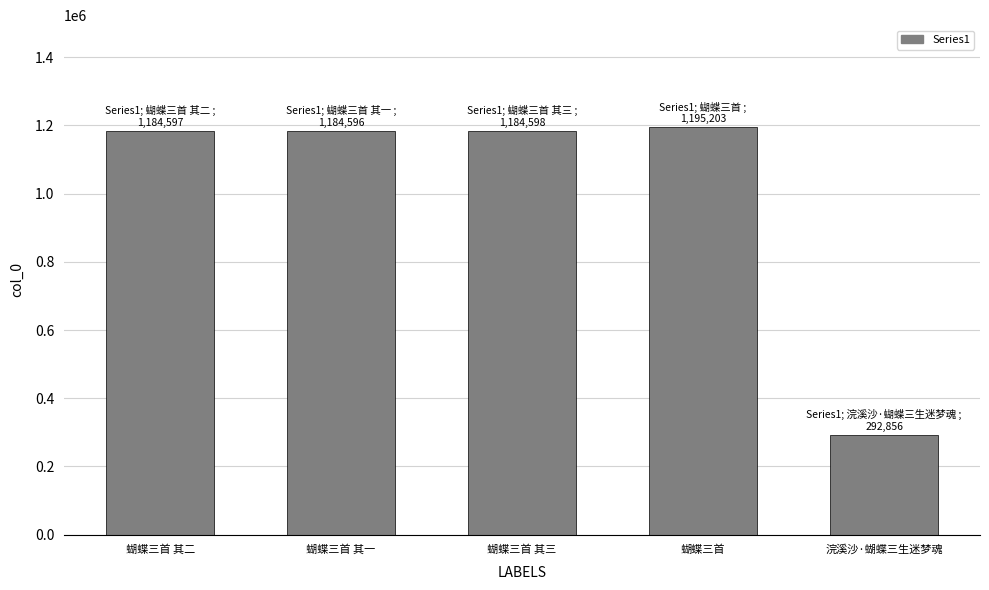

At which category does the chart reach its minimum across all series?

浣溪沙·蝴蝶三生迷梦魂